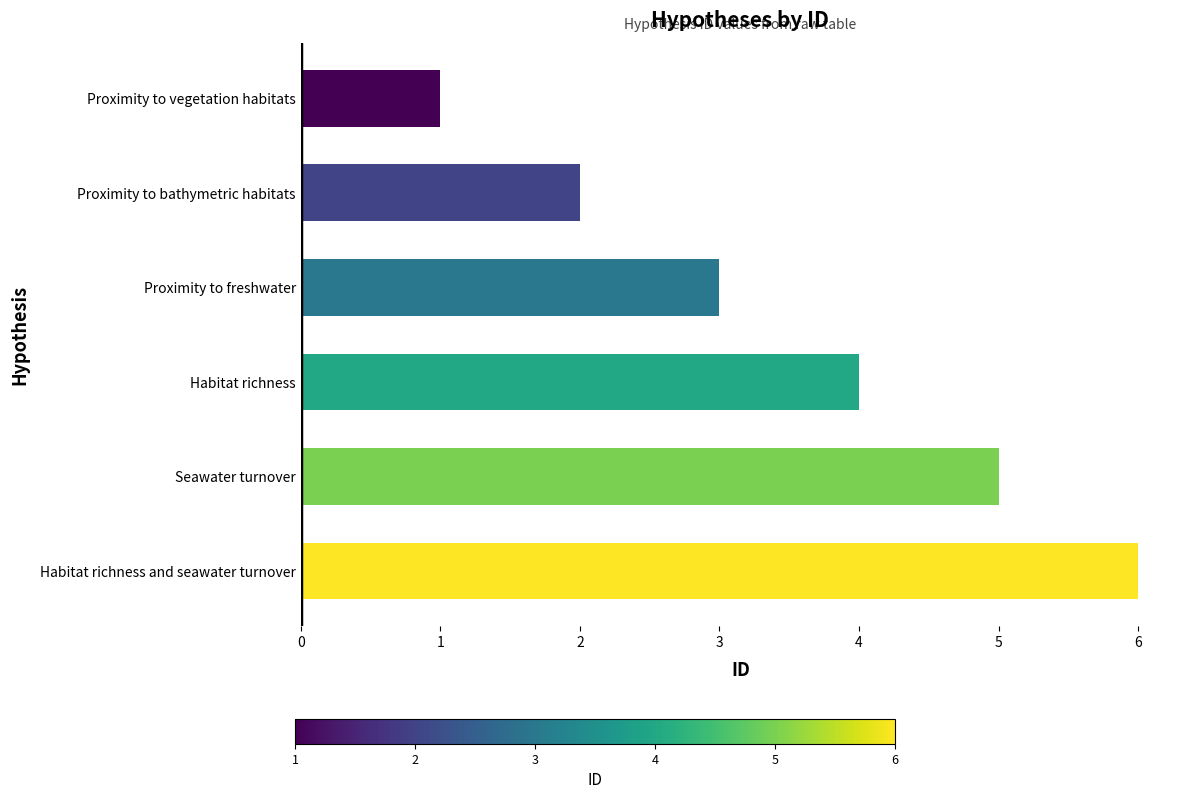

List the labels in order of value, largest first.

Habitat richness and seawater turnover, Seawater turnover, Habitat richness, Proximity to freshwater, Proximity to bathymetric habitats, Proximity to vegetation habitats